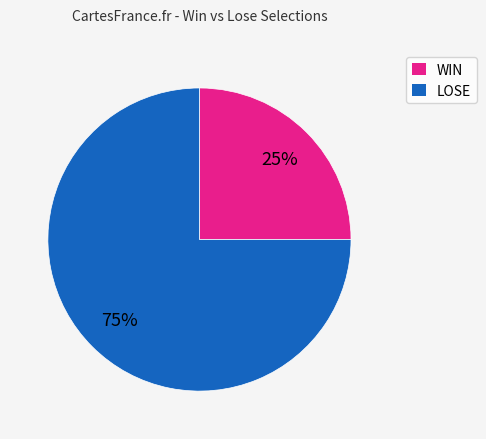

To the nearest percent, what is the difference between the WIN and LOSE slice percentages?

50%